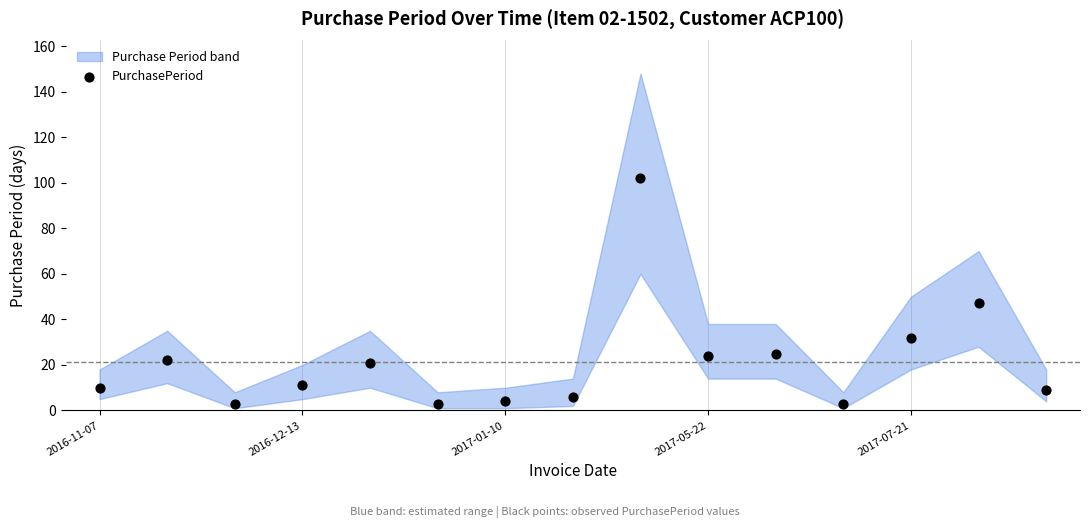

What is the range of Y values (max minus min)?

99